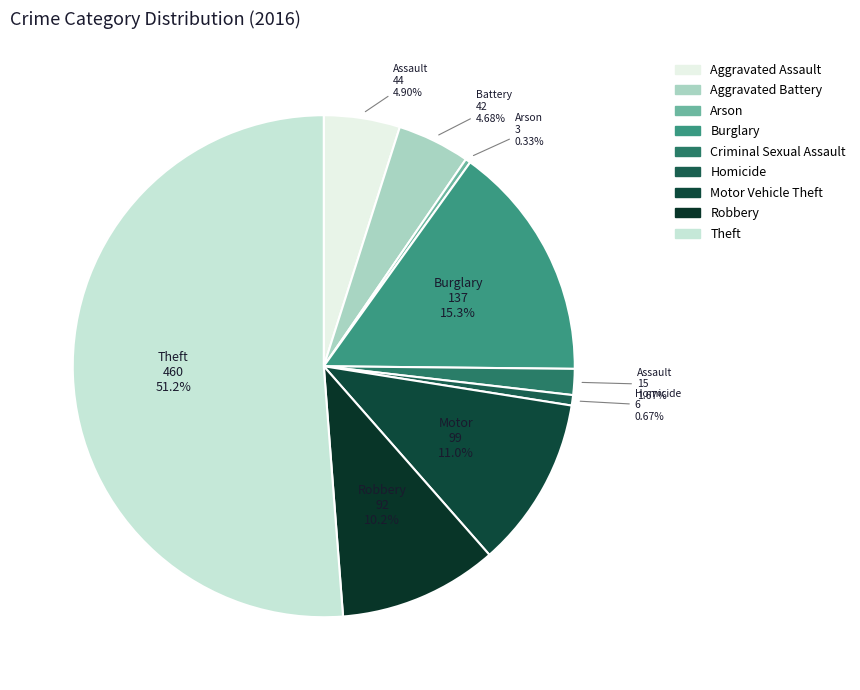

How much of the chart is everything except Motor Vehicle Theft?

89.0%